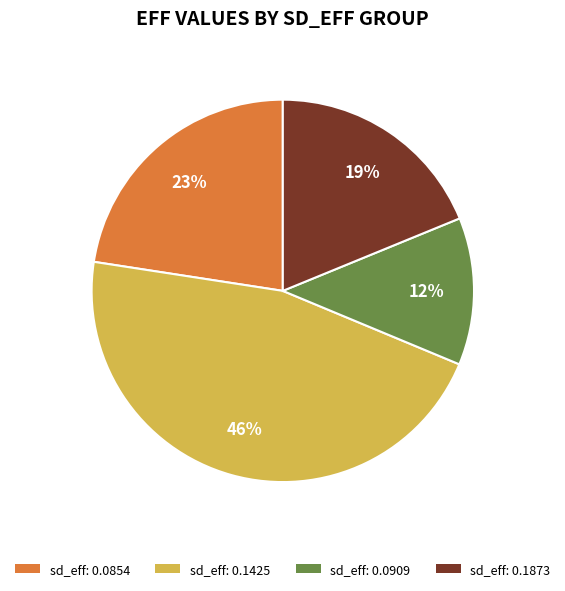

To the nearest percent, what is the difference between the largest and smallest slice percentages?

34%